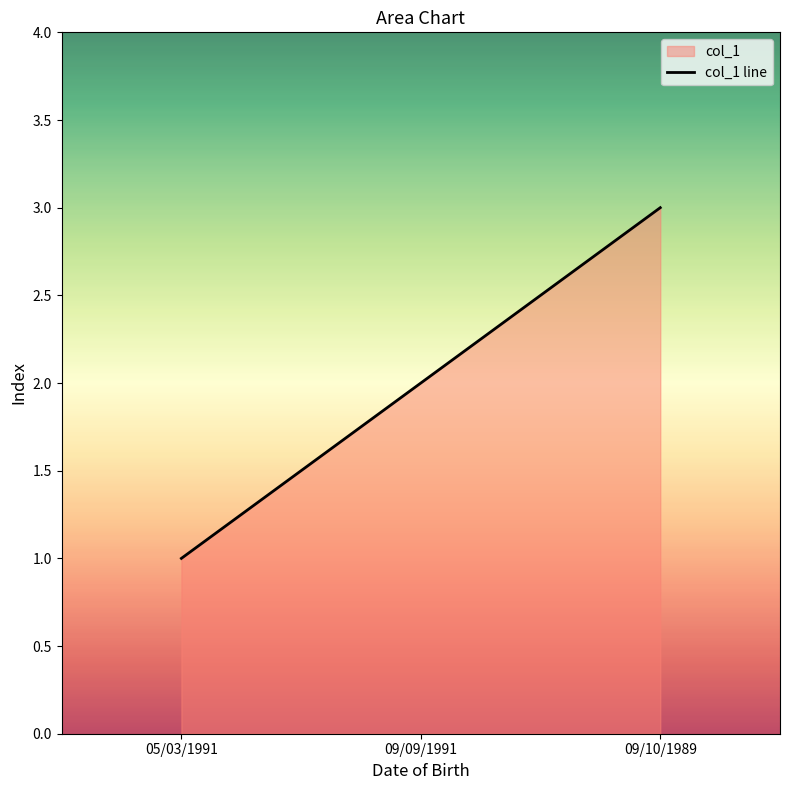

What is the ratio of the value at 09/09/1991 to the value at 09/10/1989?

0.7